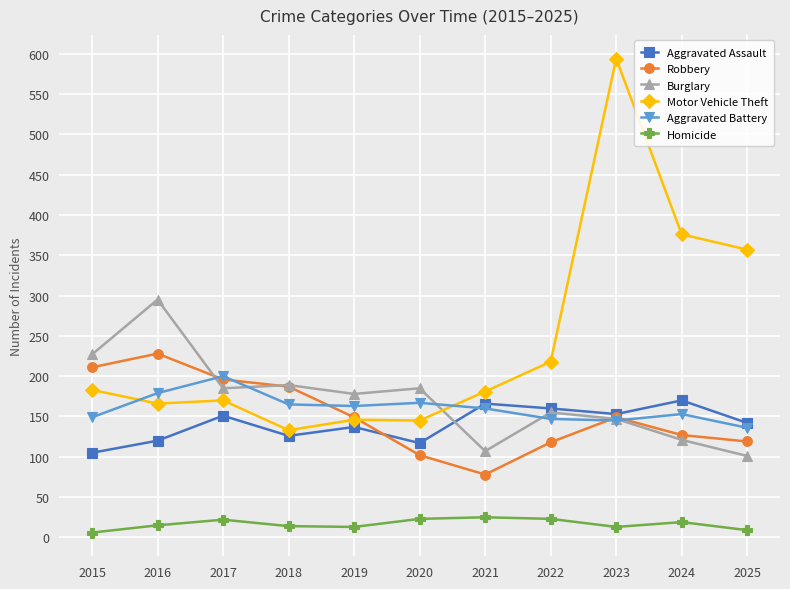

List the series in order of their peak value, highest first.

Motor Vehicle Theft, Burglary, Robbery, Aggravated Battery, Aggravated Assault, Homicide